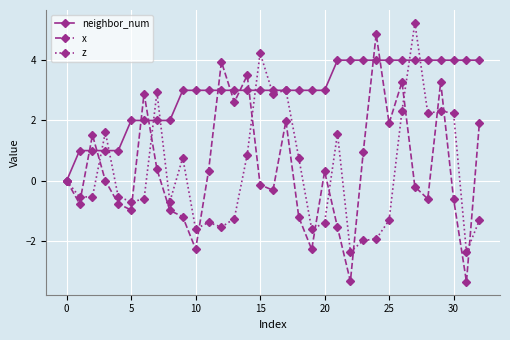

Rank the series by their maximum value, from lowest to highest.

neighbor_num, x, z